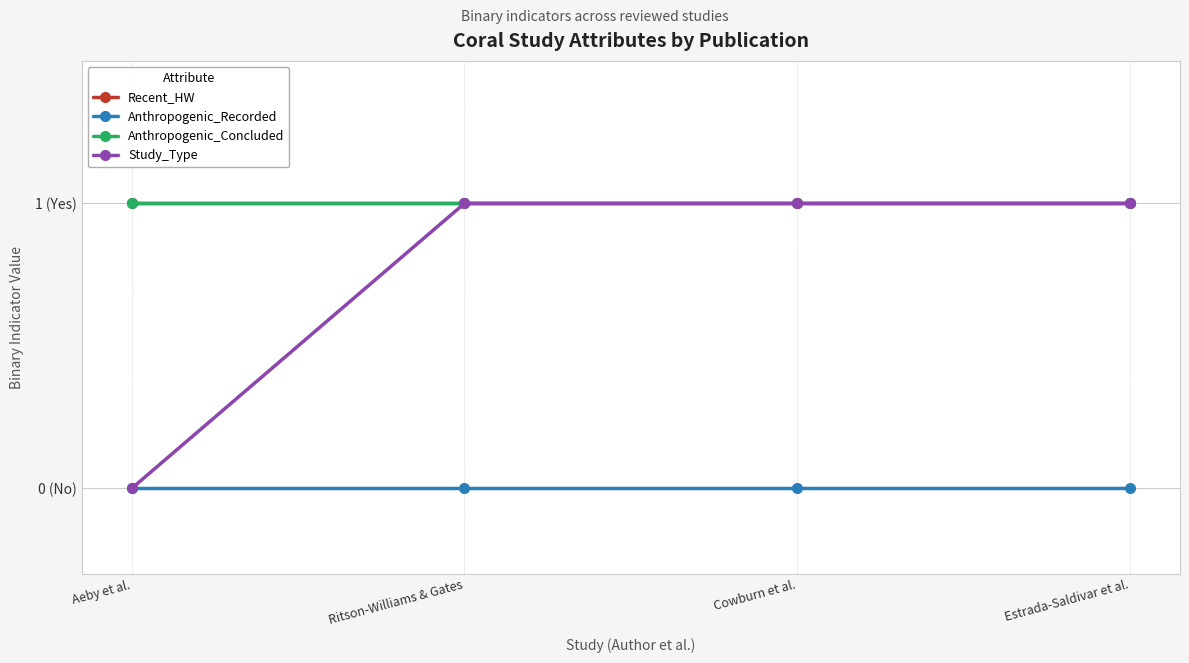

Which series has the largest range (max minus min)?

Study_Type